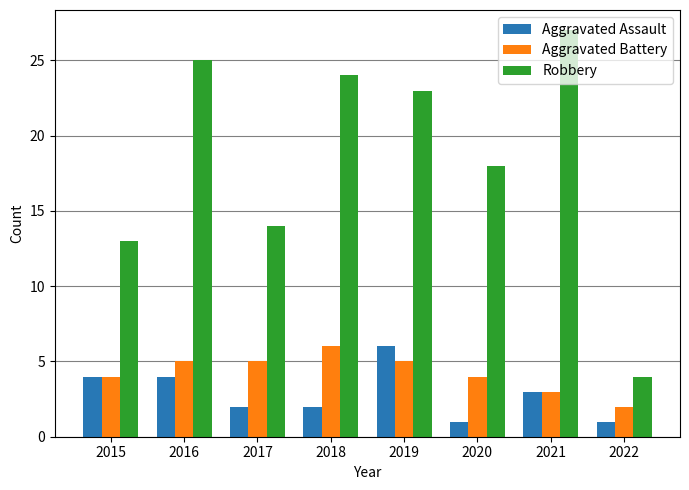

Are the bars grouped side by side (vs. stacked)?

Yes